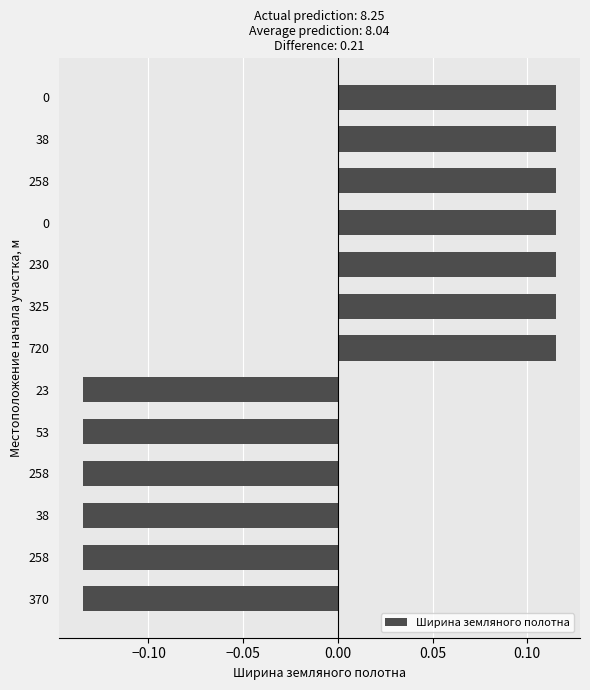

Count the number of categories in the chart.

13